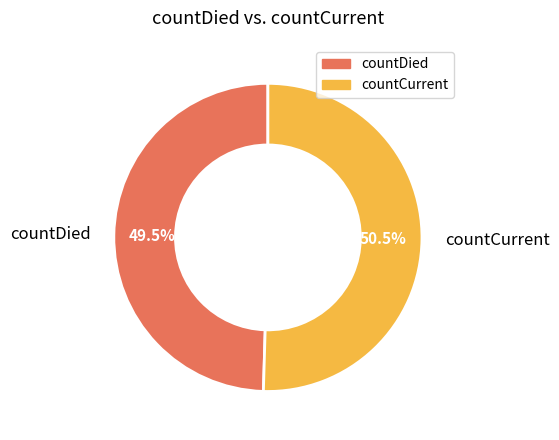

Count the number of slices in the pie.

2